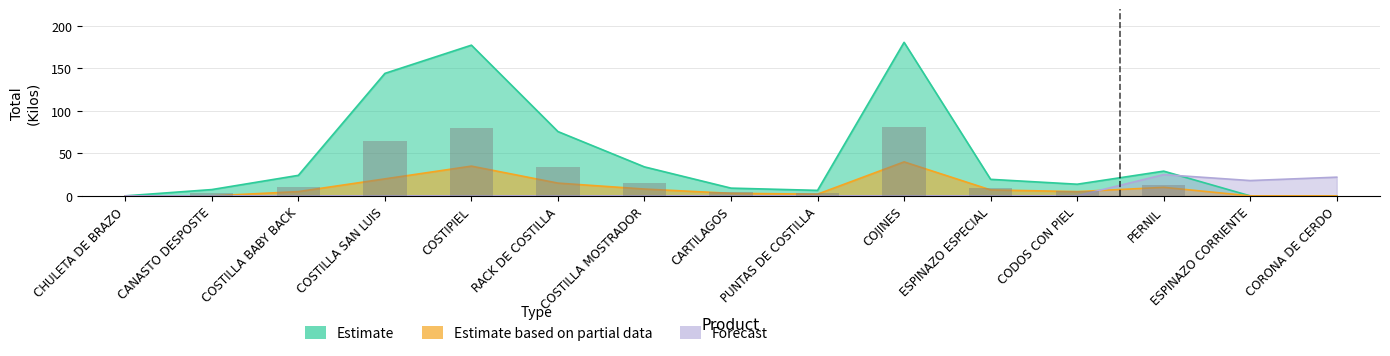

At which label does Estimate first exceed 19?

COSTILLA BABY BACK